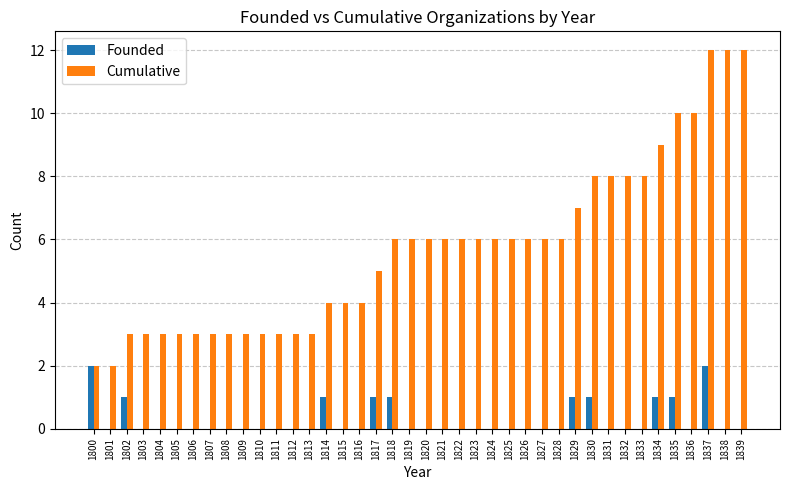

How many groups of bars are there?

40